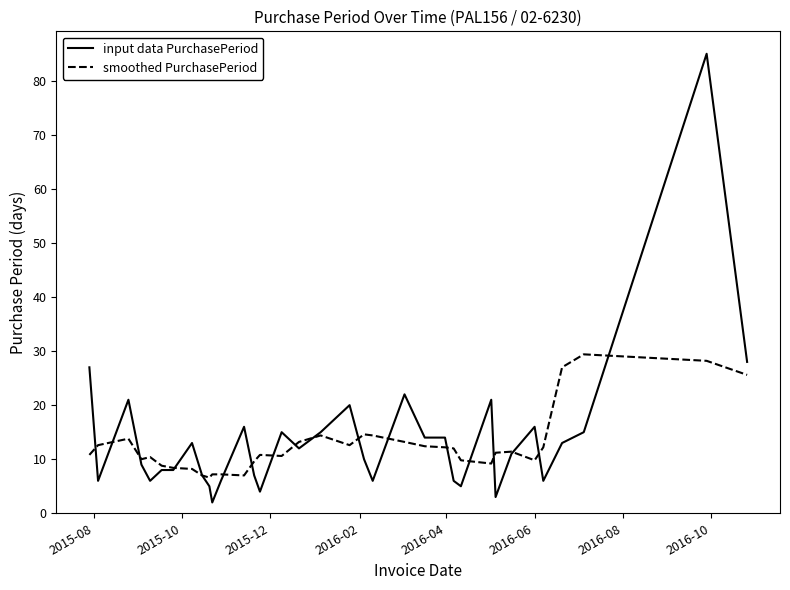

What is the greatest value displayed?

85.0